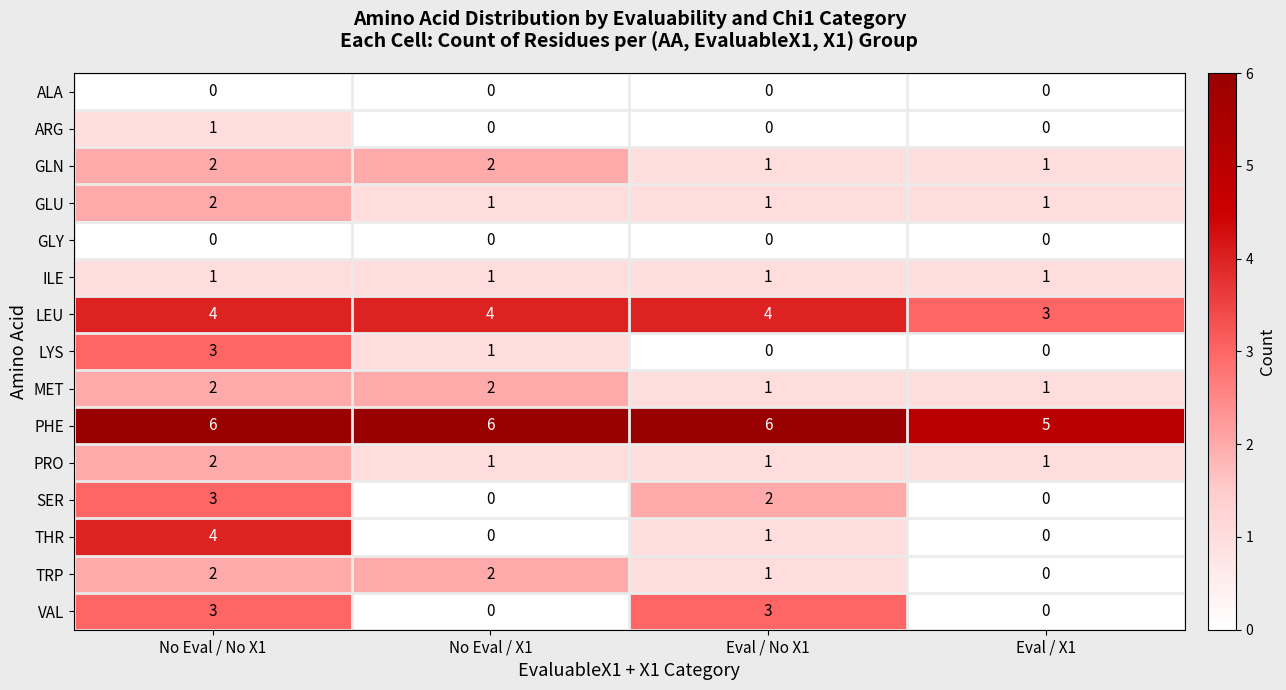

How many data points does each series have?

4